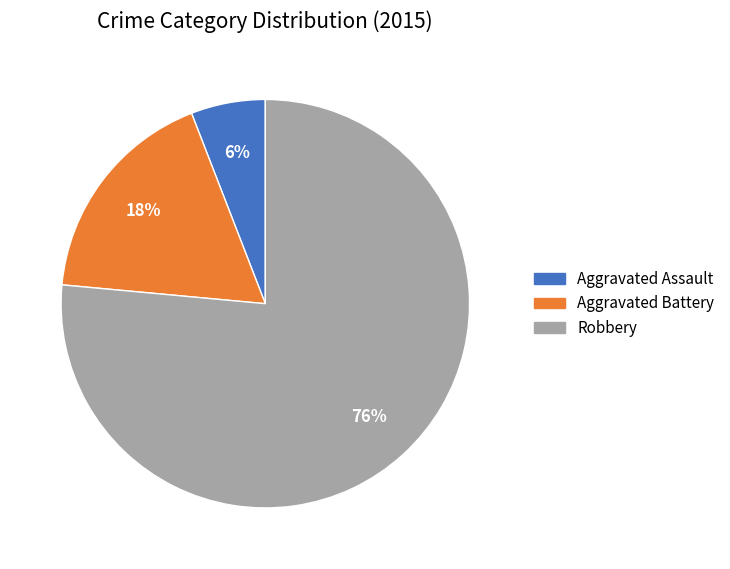

How many slices are in this pie chart?

3